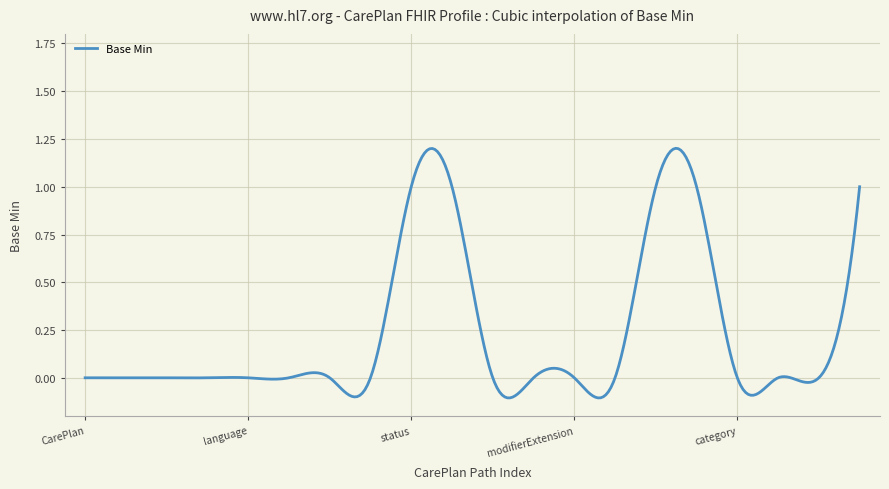

What is the difference between the maximum and minimum values?

1.3